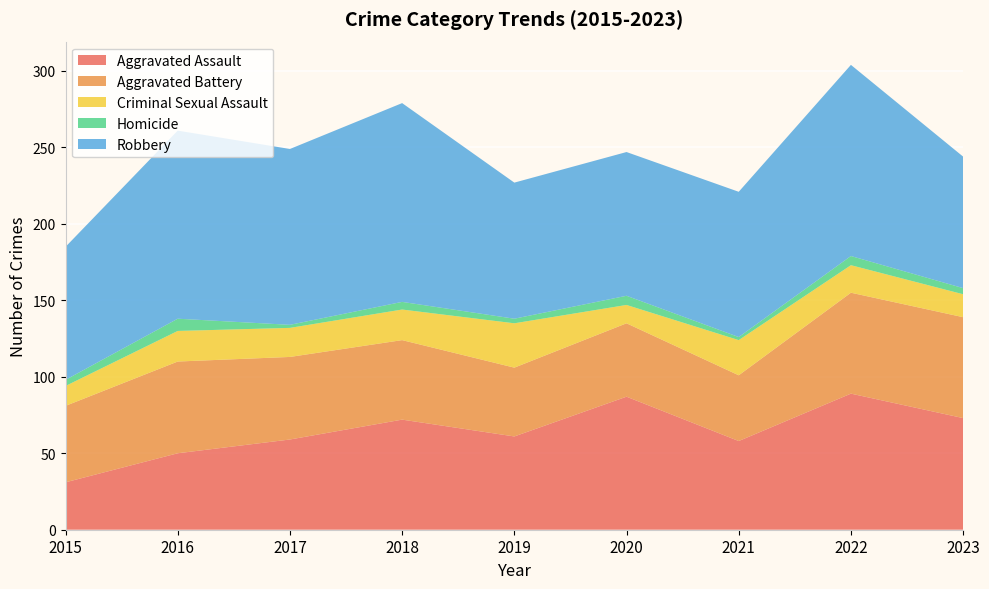

Reading left to right, extract all data points from this chart.

Aggravated Assault: 2015=31	2016=50	2017=59	2018=72	2019=61	2020=87	2021=58	2022=89	2023=73
Aggravated Battery: 2015=50	2016=60	2017=54	2018=52	2019=45	2020=48	2021=43	2022=66	2023=66
Criminal Sexual Assault: 2015=13	2016=20	2017=19	2018=20	2019=29	2020=12	2021=23	2022=18	2023=15
Homicide: 2015=4	2016=8	2017=2	2018=5	2019=3	2020=6	2021=2	2022=6	2023=4
Robbery: 2015=87	2016=123	2017=115	2018=130	2019=89	2020=94	2021=95	2022=125	2023=86